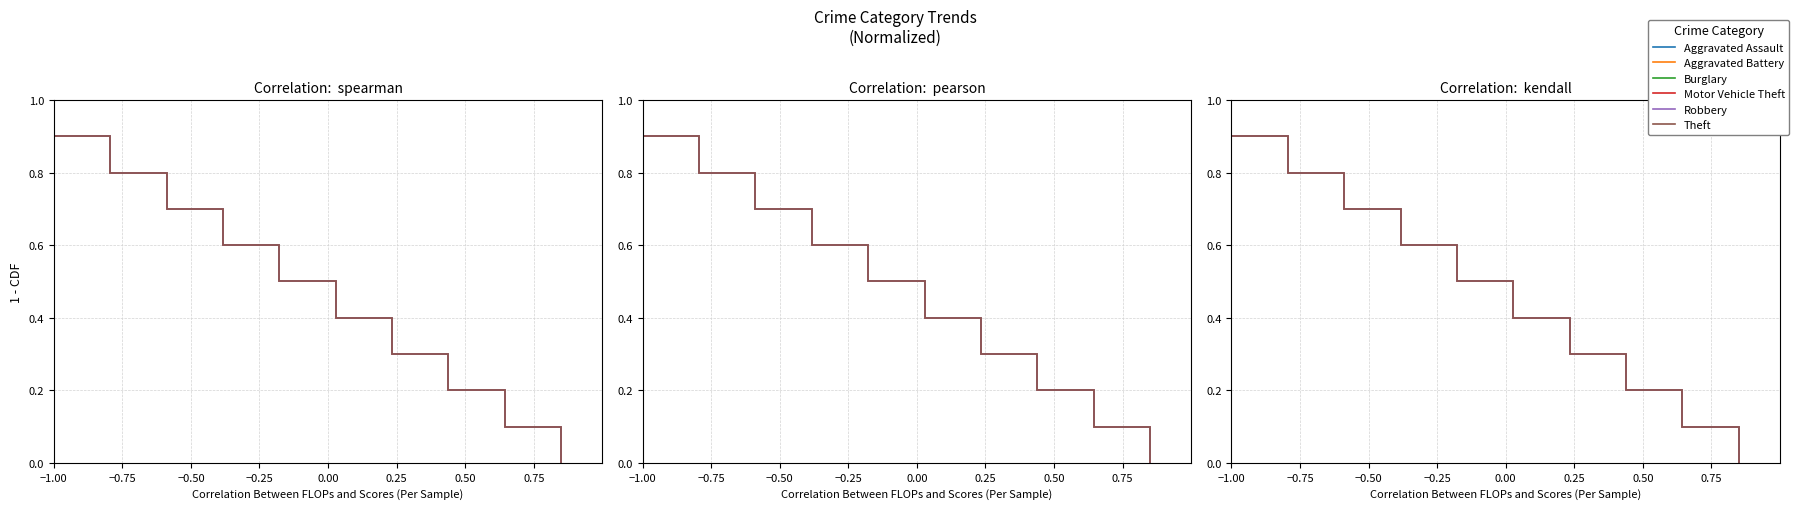

Which series has the largest total across all categories?

Aggravated Assault